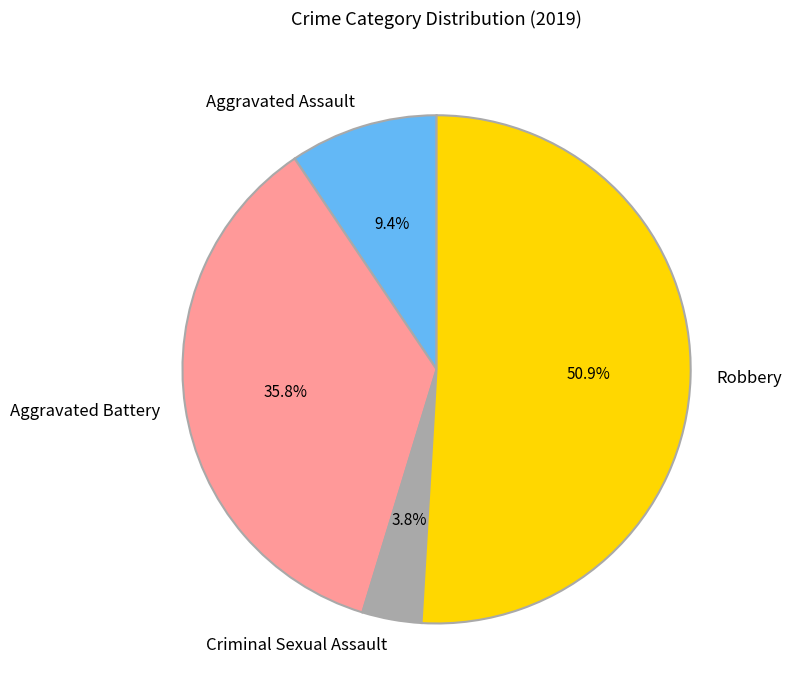

To the nearest percent, what percentage of the pie is Criminal Sexual Assault?

4%